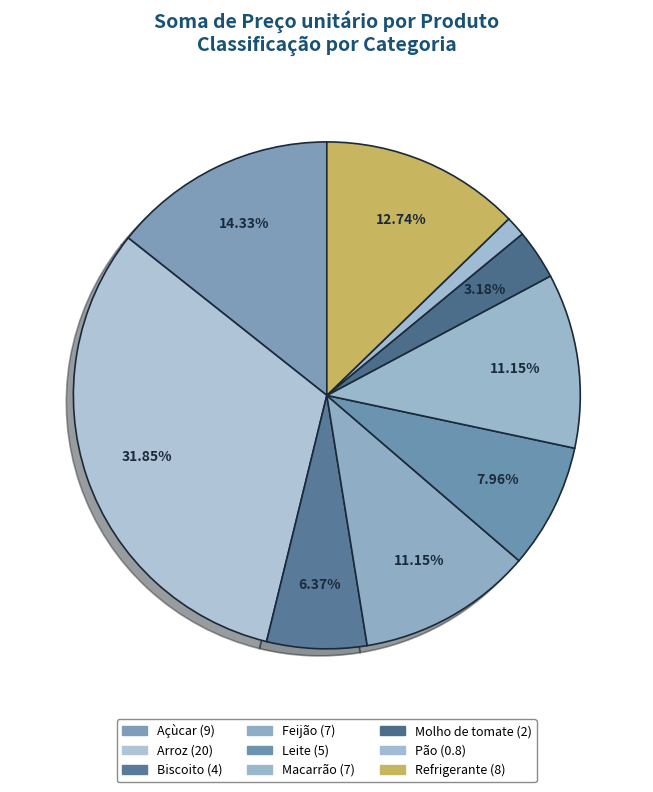

Which category has the biggest portion of the pie?

Arroz